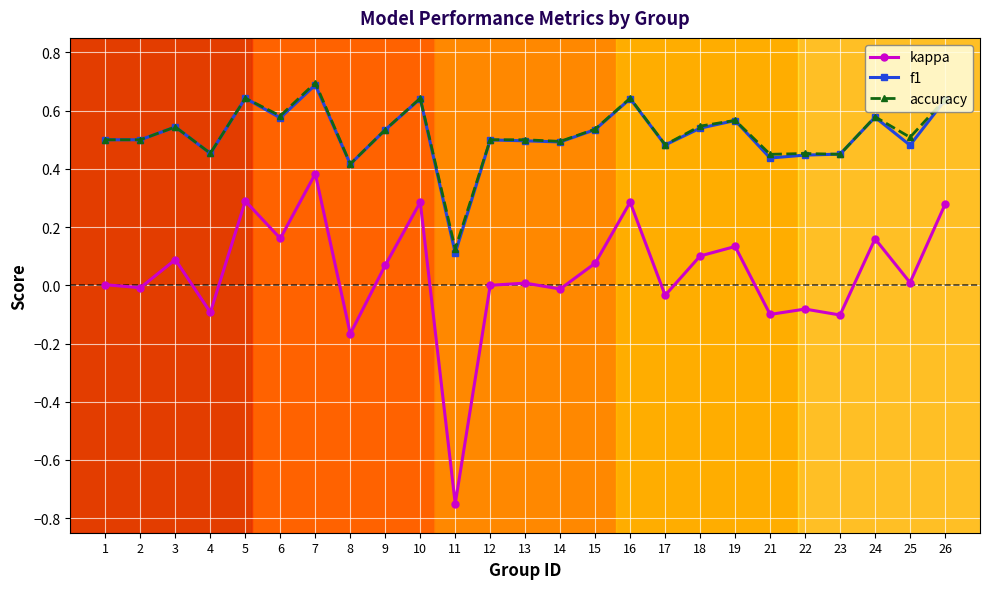

What is the greatest value displayed?

0.7